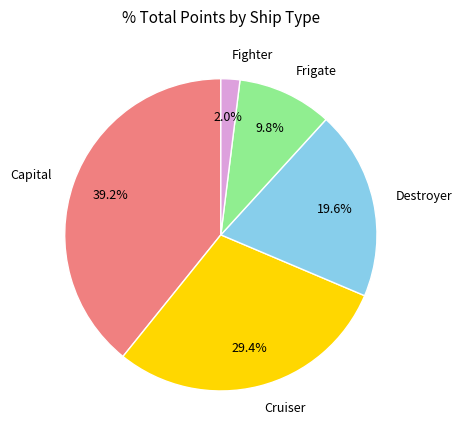

Rank the categories by value from highest to lowest.

Capital, Cruiser, Destroyer, Frigate, Fighter